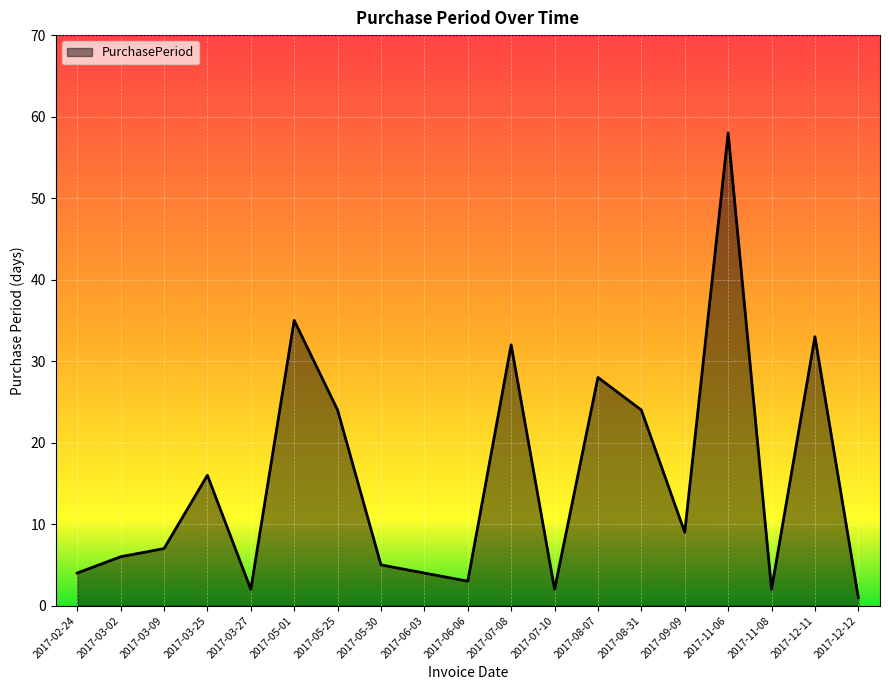

The chart shows a value of 24 at 2017-05-25. True or false?

True